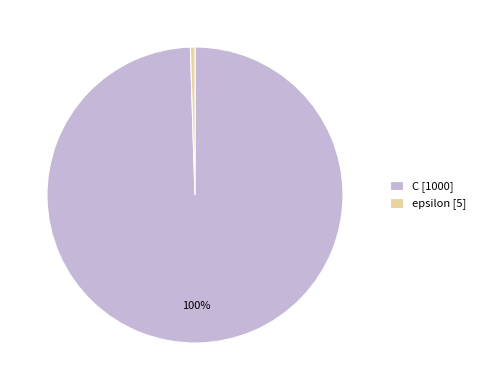

Rank the categories by value from highest to lowest.

C, epsilon